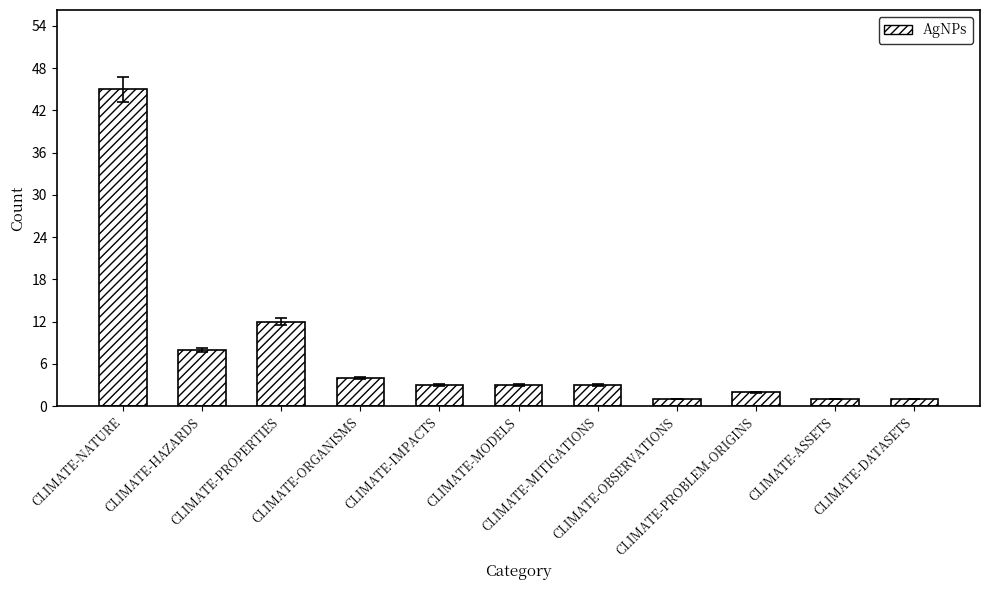

Reading left to right, list all the values displayed in this chart.

45	8	12	4	3	3	3	1	2	1	1